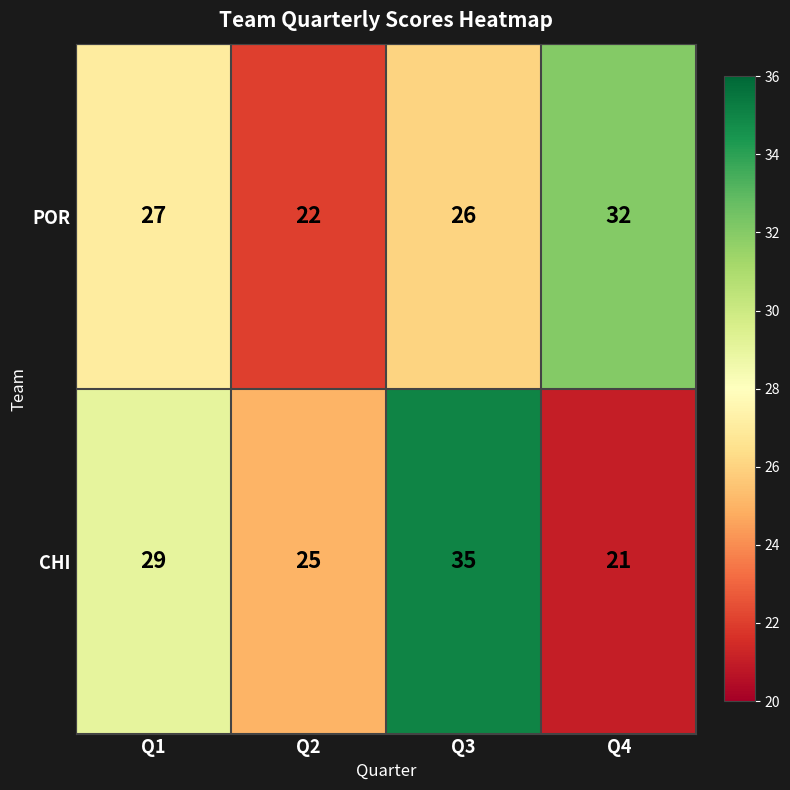

List the series in order of their overall mean, lowest first.

POR, CHI